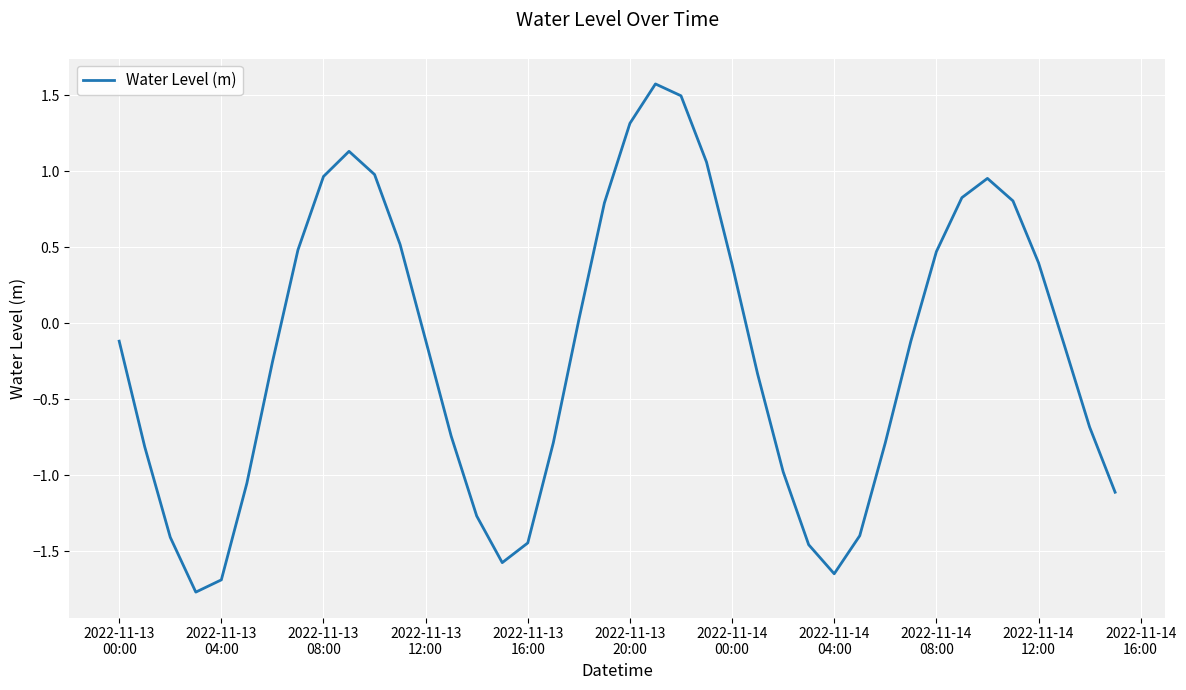

What is the maximum value shown in the chart?

1.6